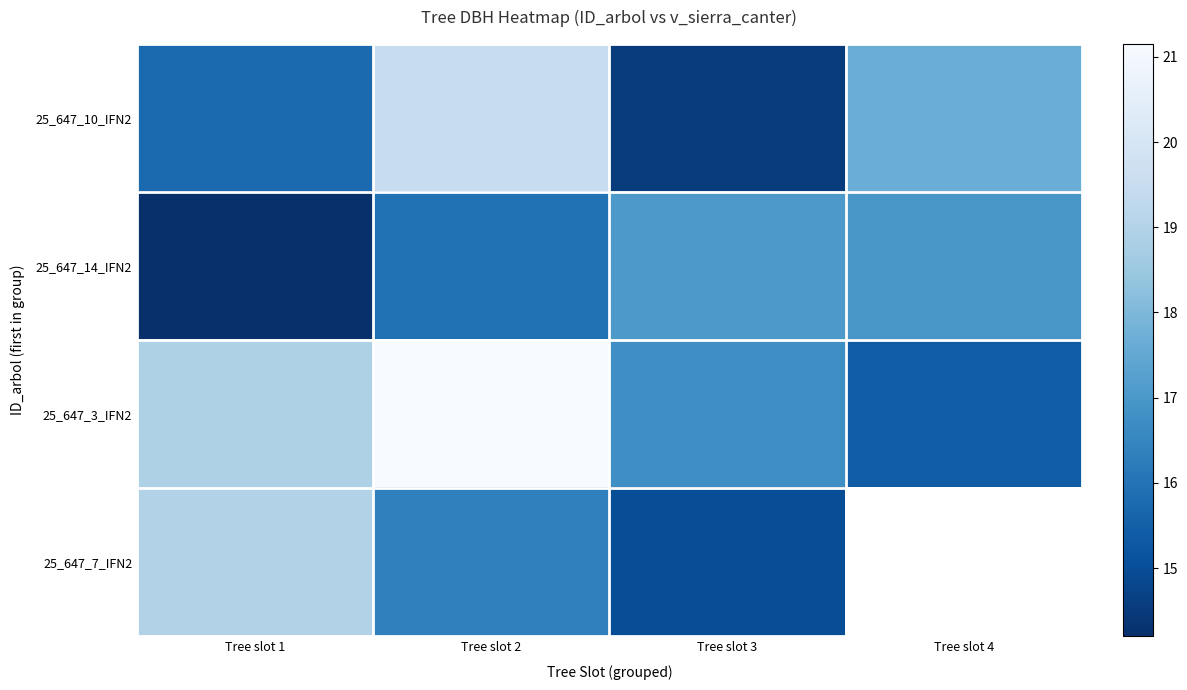

At how many categories does at least one series exceed 19?

1